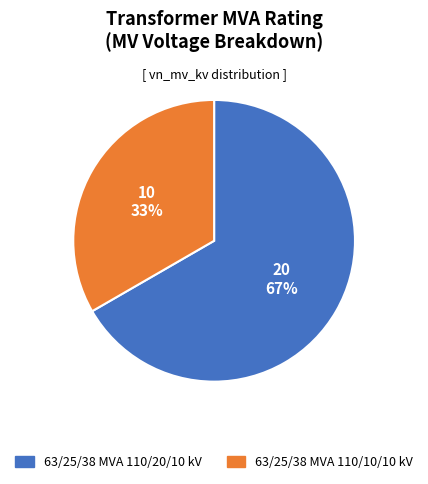

Is the sum of 63/25/38 MVA 110/10/10 kV and 63/25/38 MVA 110/20/10 kV greater than half?

Yes